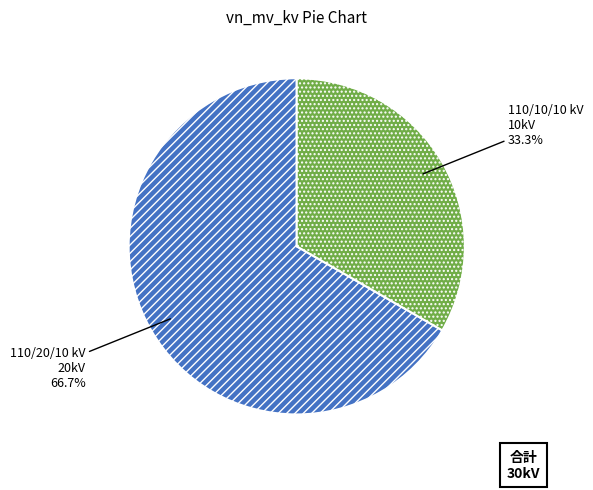

To the nearest percent, what is the difference between the largest and smallest slice percentages?

33%